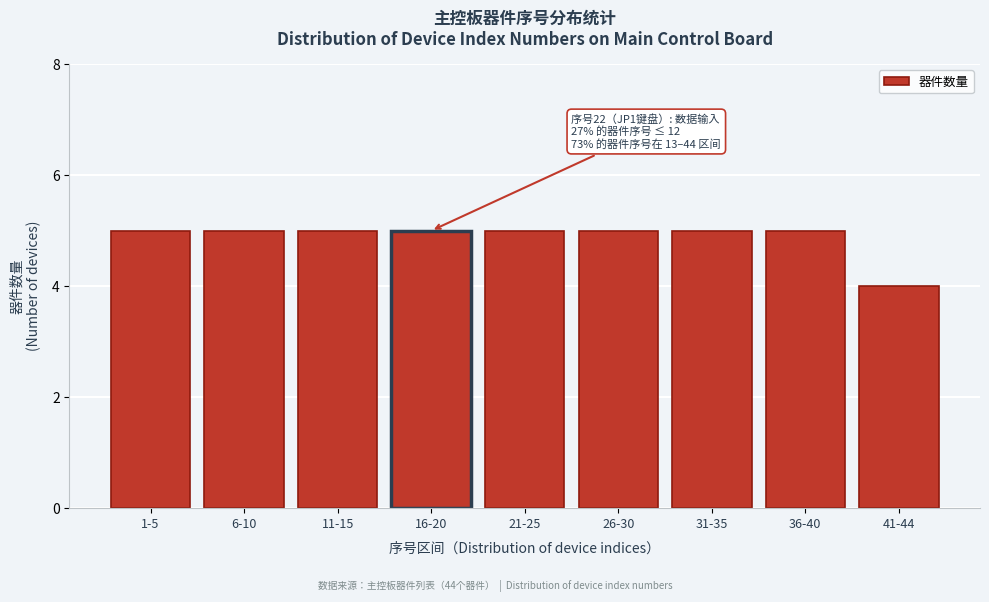

Reading right to left, extract all data points from this chart.

4	5	5	5	5	5	5	5	5